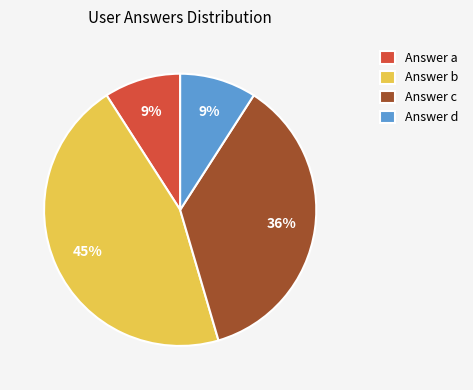

How many segments does this pie chart have?

4